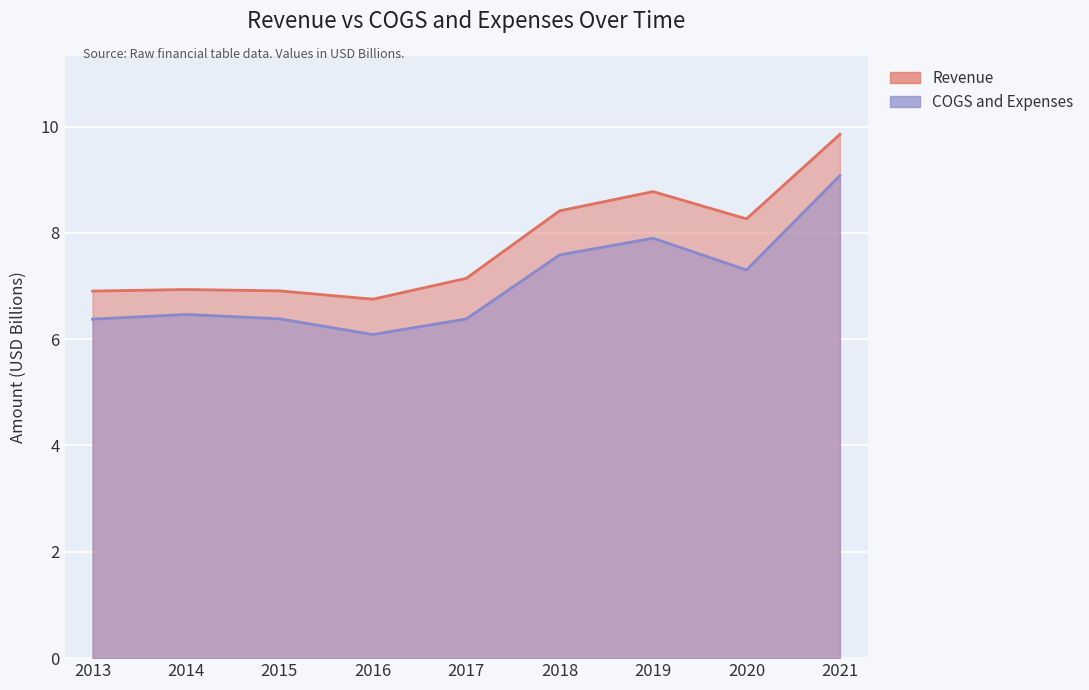

True or false: COGS and Expenses and Revenue intersect in this chart.

False